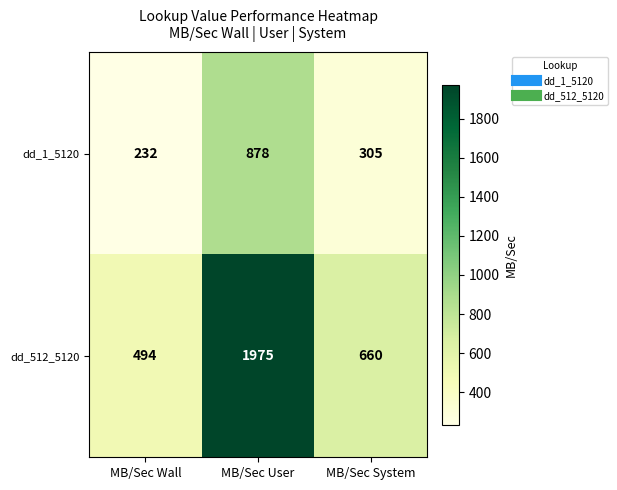

Which series has the largest total across all categories?

dd_512_5120